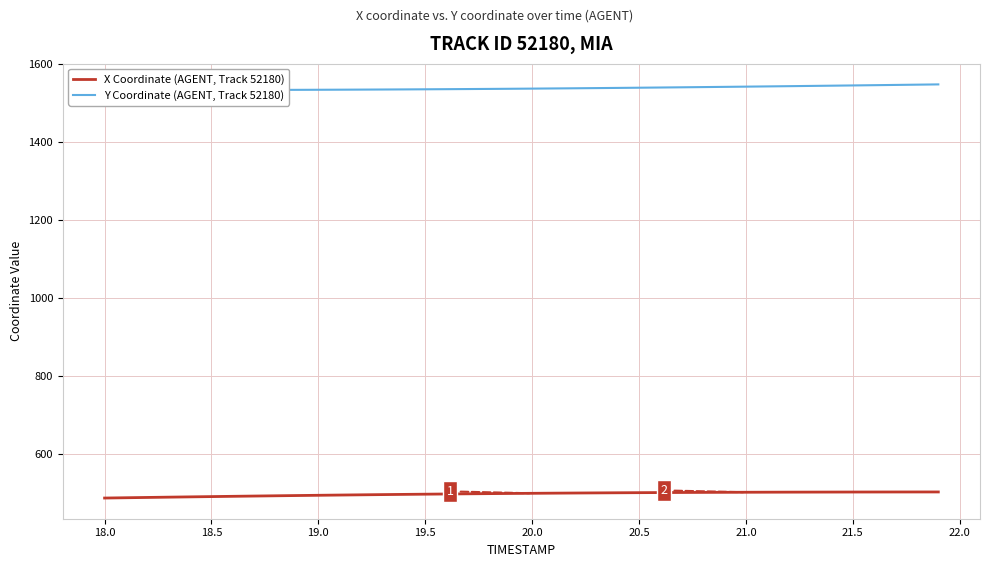

Is this an area chart (filled region under the line)?

No